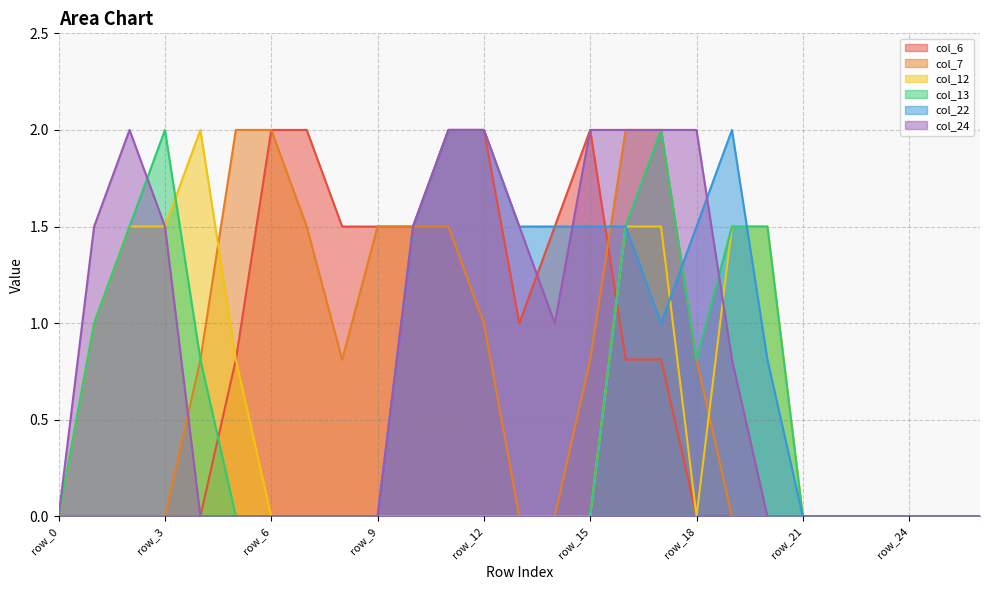

How many times do col_24 and col_12 cross each other?

1